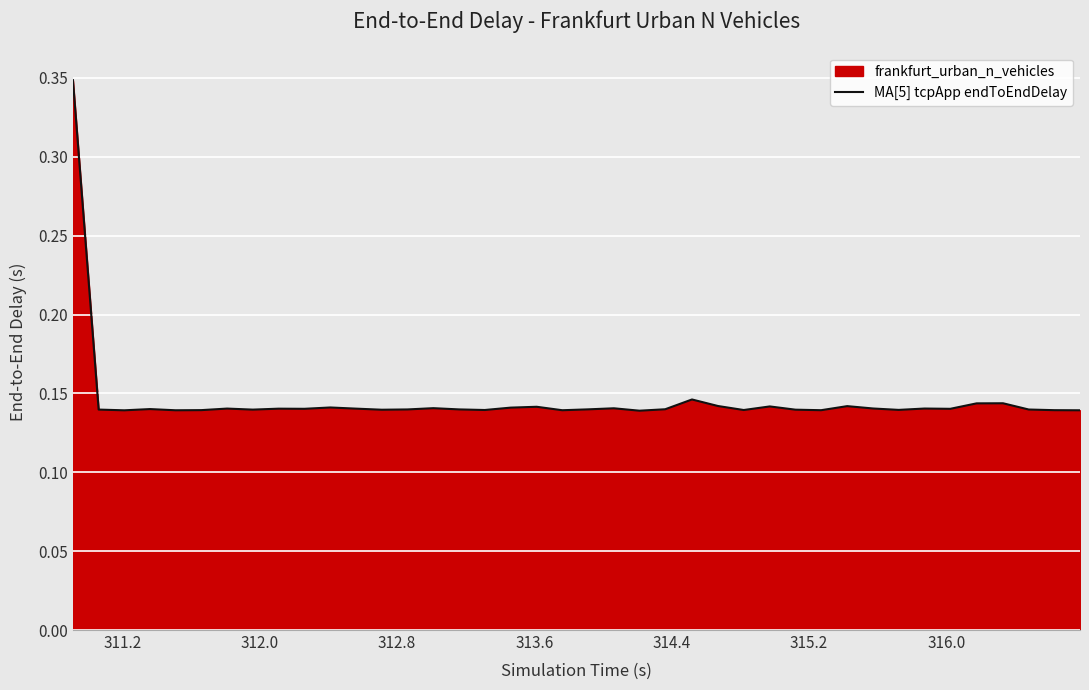

The chart shows a value of 0.1 at 36. True or false?

False